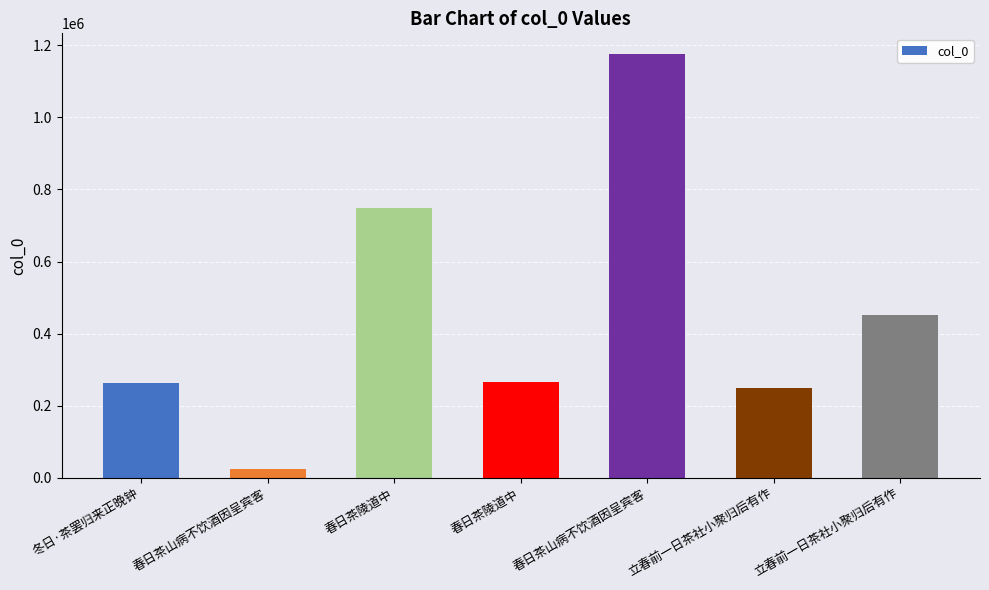

What is the greatest value displayed?

1174523